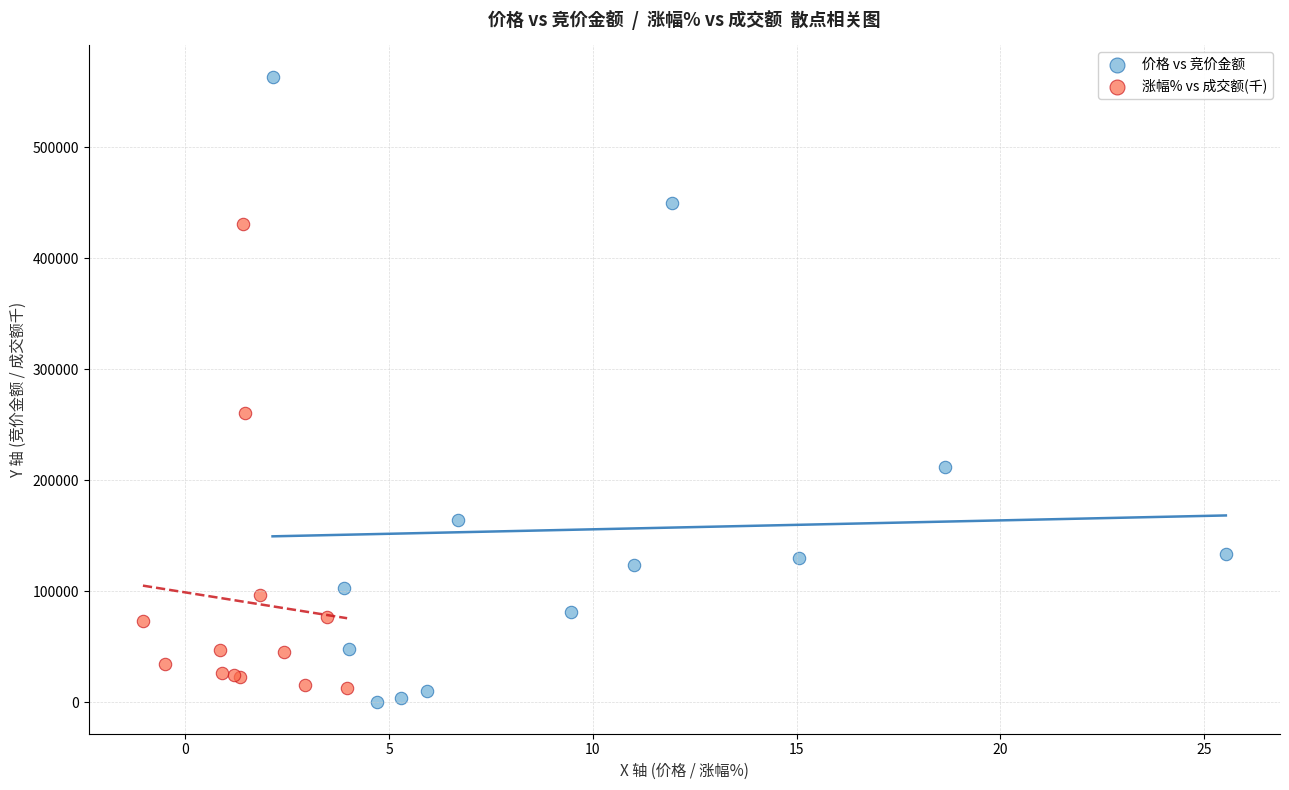

Which series contains the highest Y value?

价格 vs 竞价金额